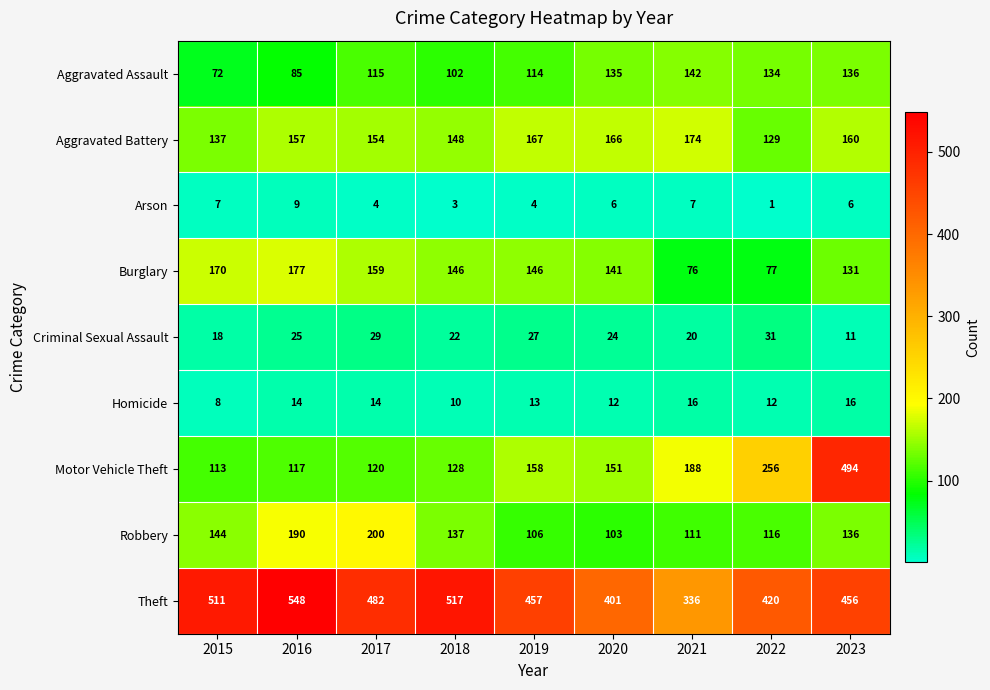

Which label corresponds to the smallest value in the chart?

2022